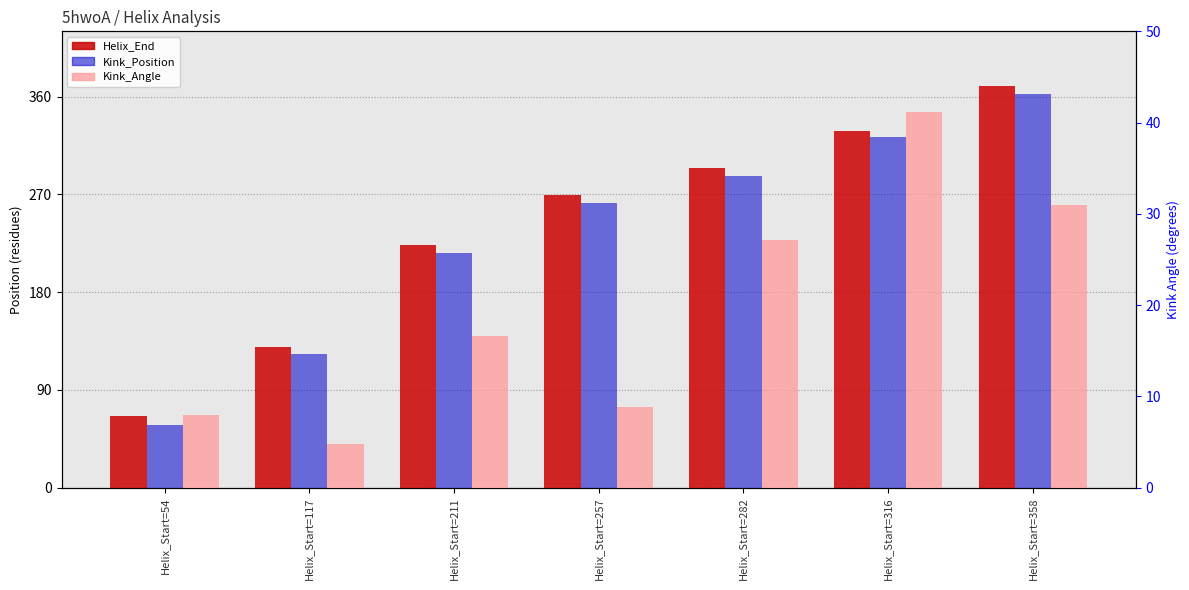

At which category does the chart reach its peak across all series?

Helix_Start=358